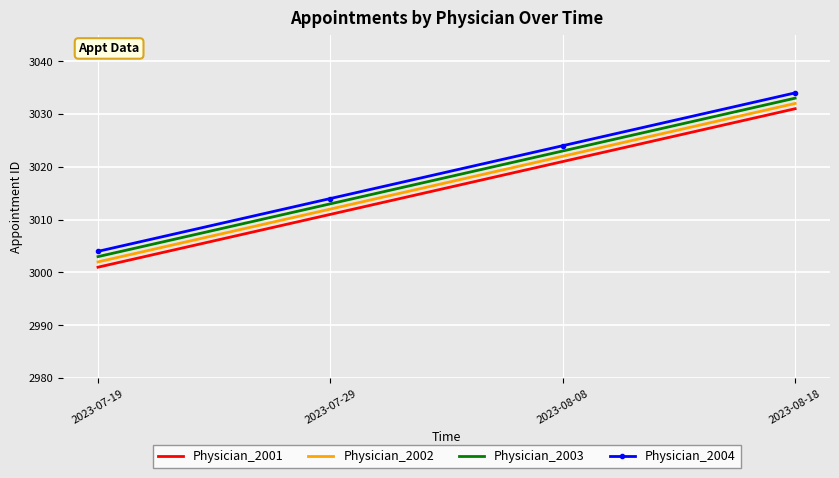

What is the difference between the highest and lowest values at 2023-07-29?

3